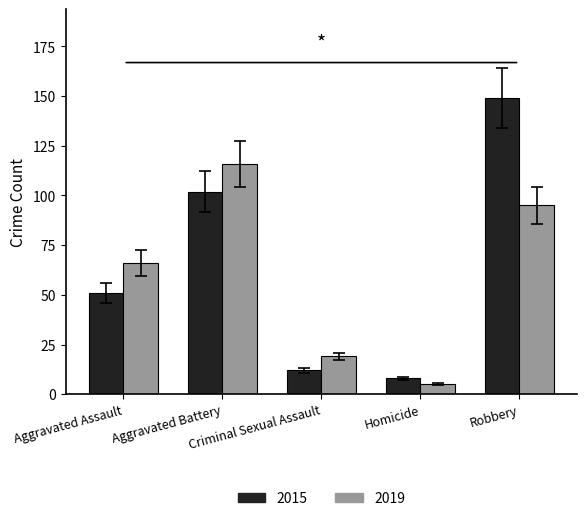

What are all the series names shown in the legend?

2015, 2019